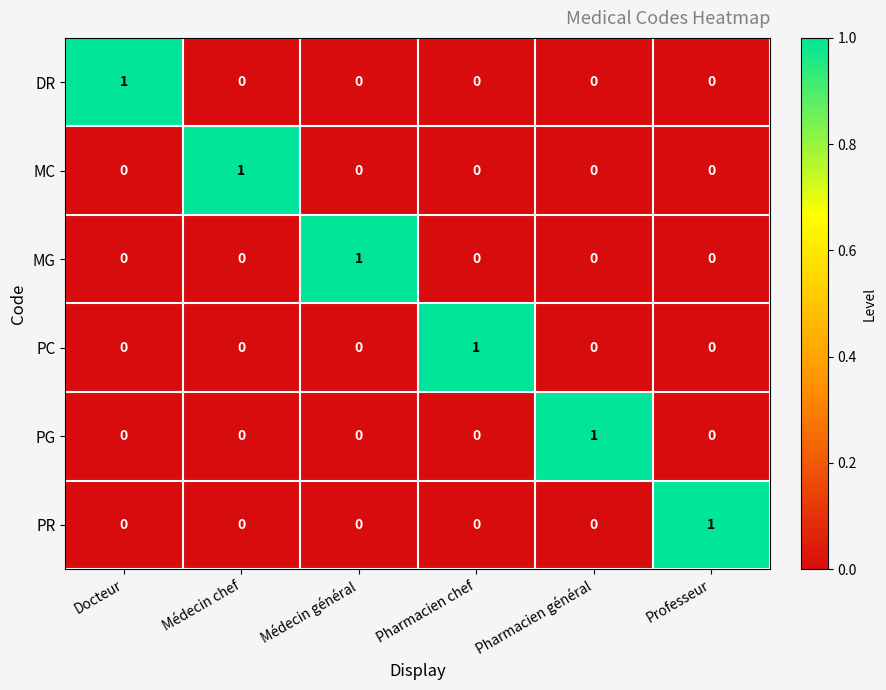

How many PC values are between 0 and 1?

6